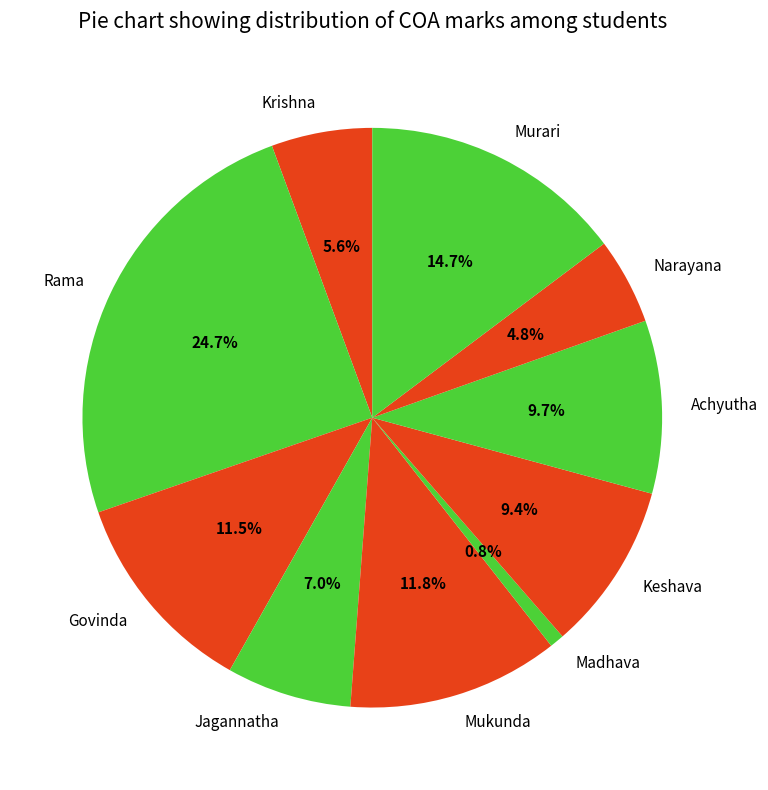

The Keshava slice represents 9% of the pie. True or false?

True